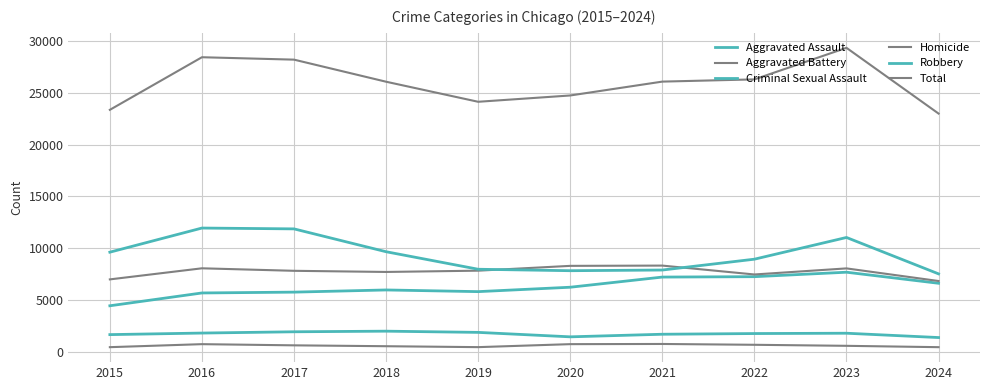

Which has a higher value, 2020 or 2015?

2020